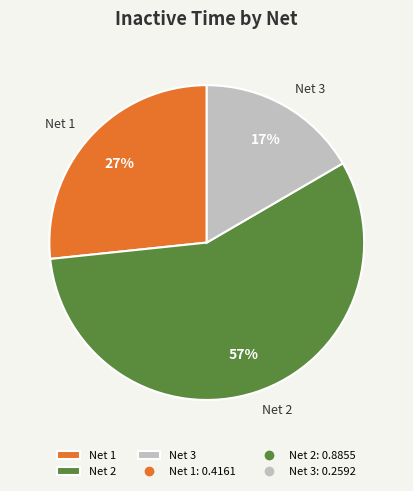

Count the number of slices in the pie.

3